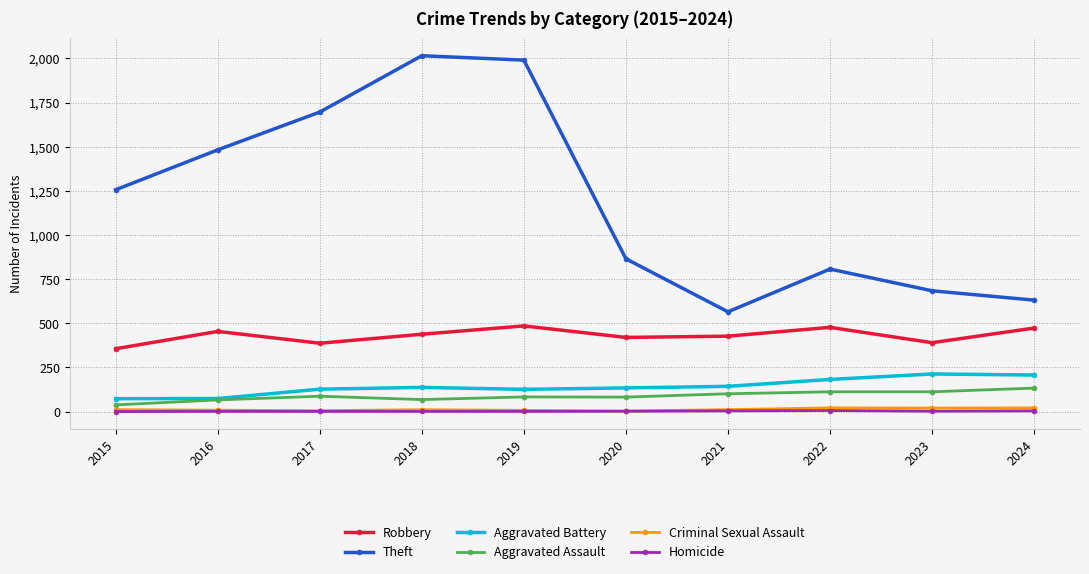

Is it true that Theft equals 447 at 2022?

False